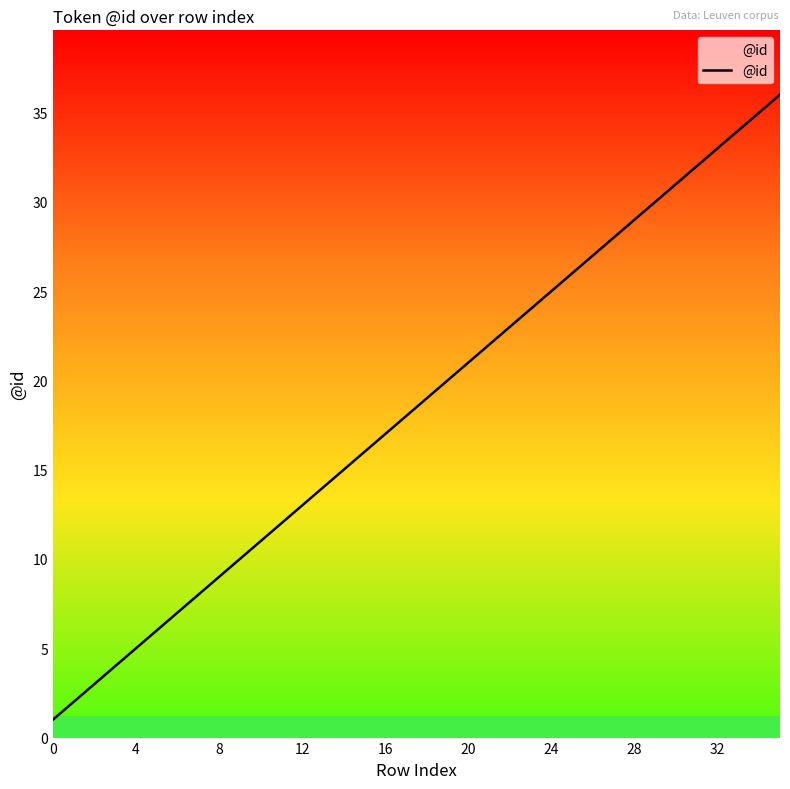

What is the maximum value shown in the chart?

36